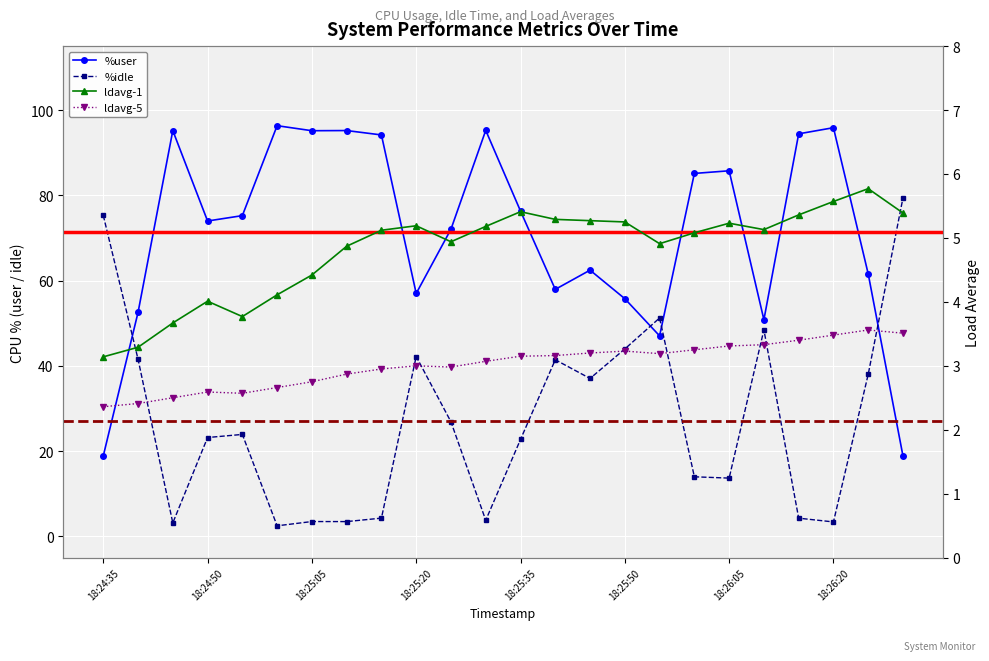

True or false: ldavg-1 has more than 0 interior local peaks.

True